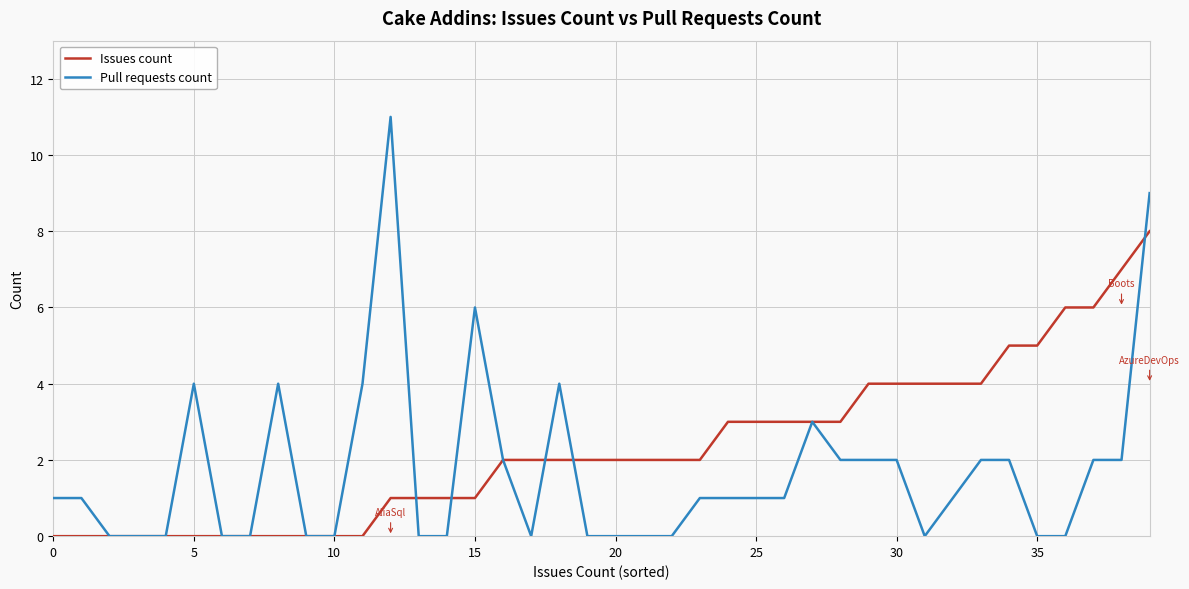

List the series in order of their overall mean, highest first.

Issues count, Pull requests count